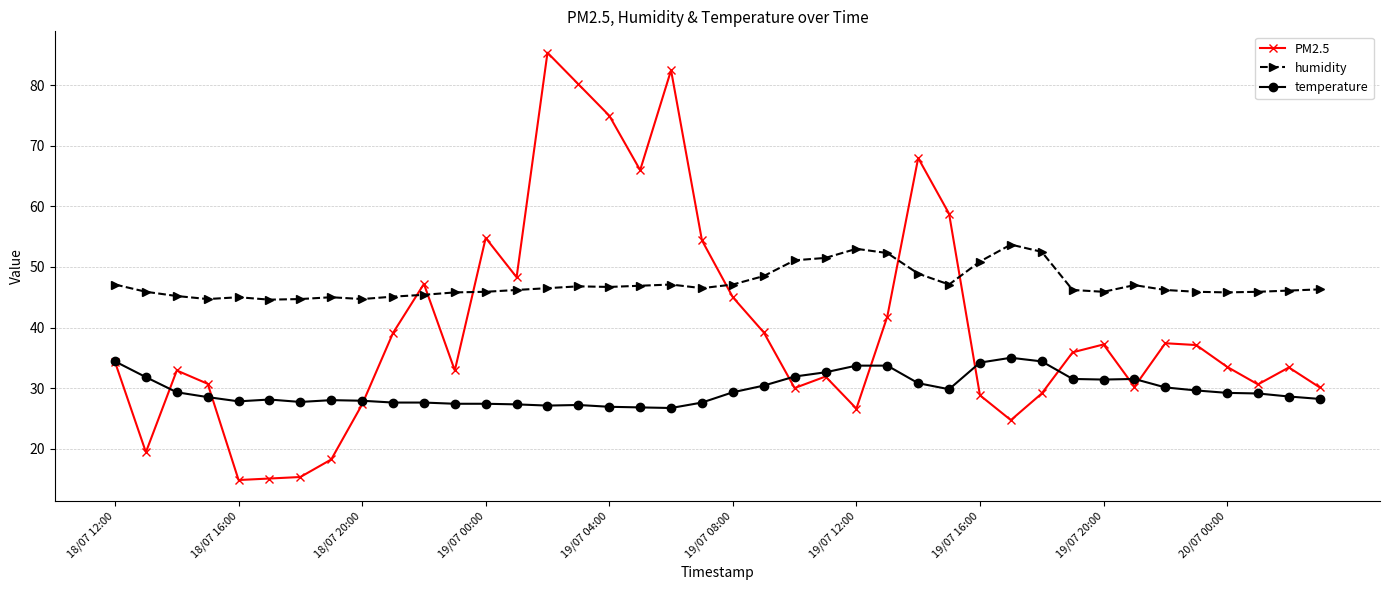

True or false: temperature and humidity cross at least once.

False